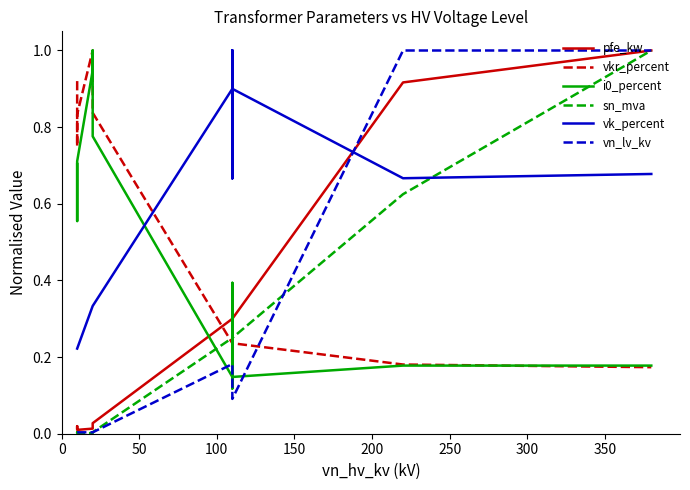

What is the lowest value of the i0_percent series?

0.1